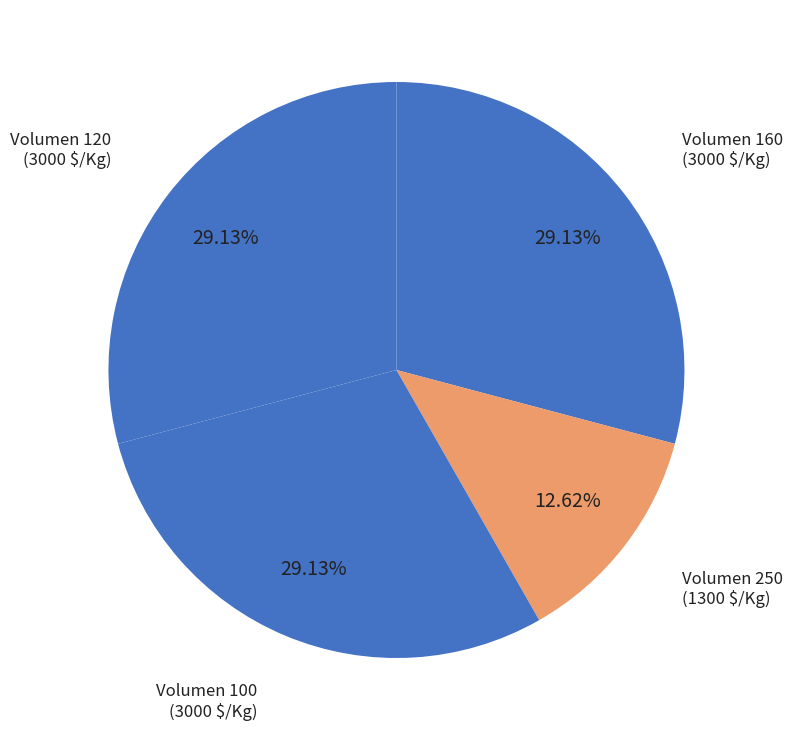

How many slices are in this pie chart?

4